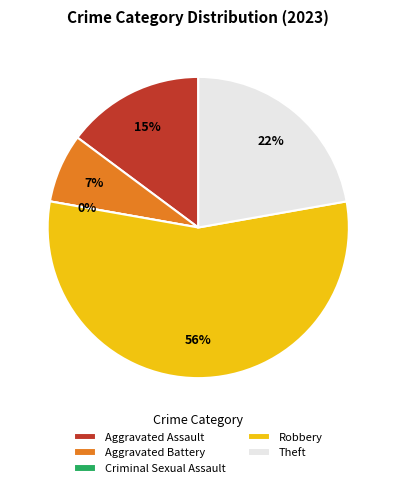

Between Criminal Sexual Assault and Theft, which is larger?

Theft